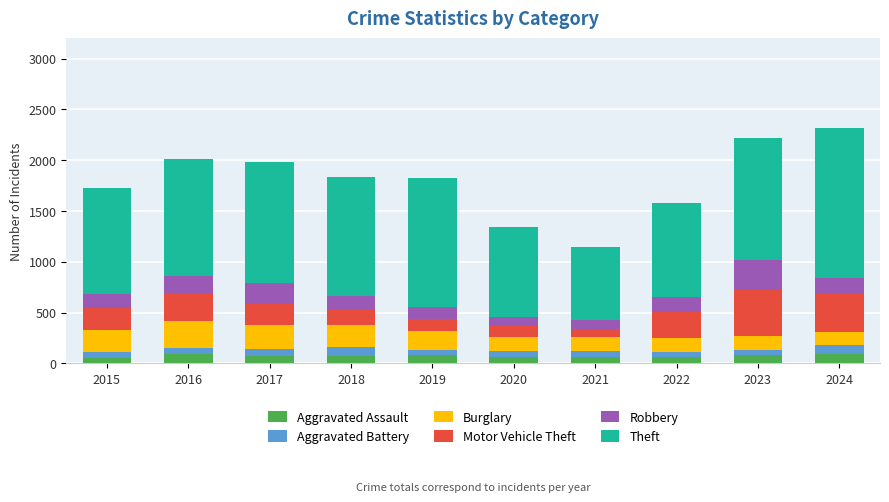

How many bars are there in total?

10